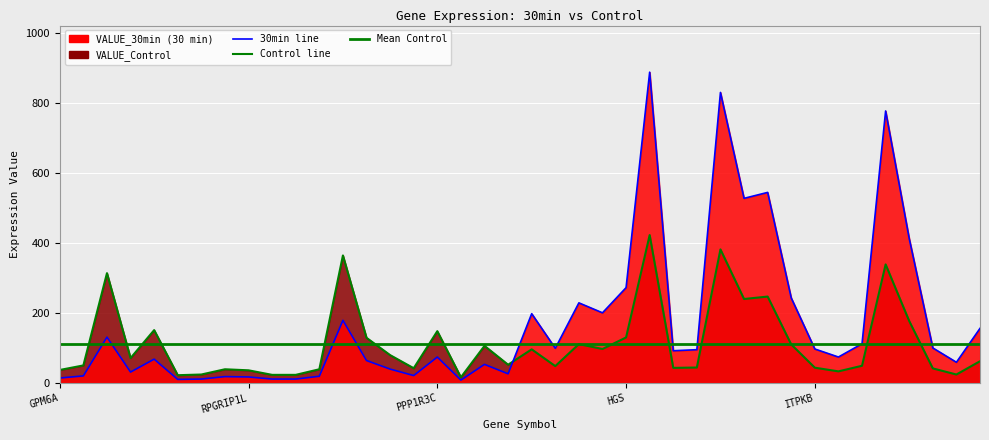

What is the difference between the second highest and minimum values in the VALUE_Control series?

366.0